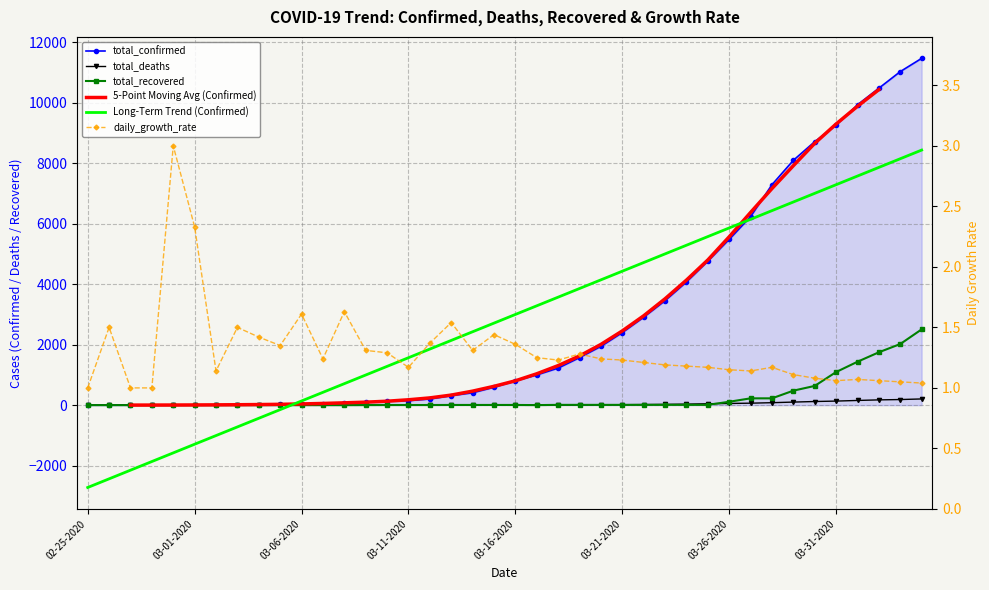

What is the difference between the second highest and second lowest values in the total_confirmed series?

11034.0